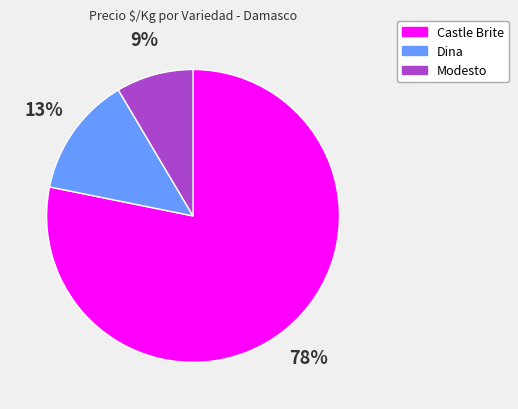

Rank the categories by value from highest to lowest.

Castle Brite, Dina, Modesto